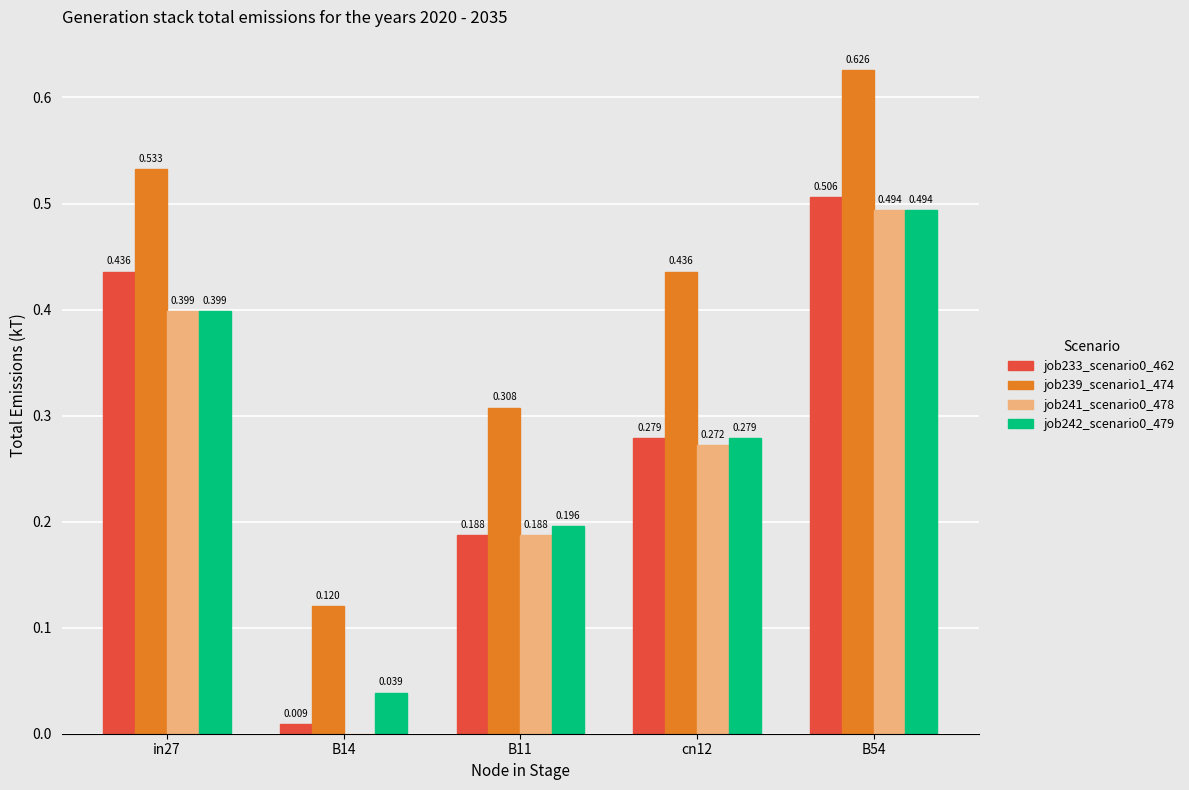

Is the value of job242_scenario0_479 at B54 greater than the value of job233_scenario0_462 at B54?

No